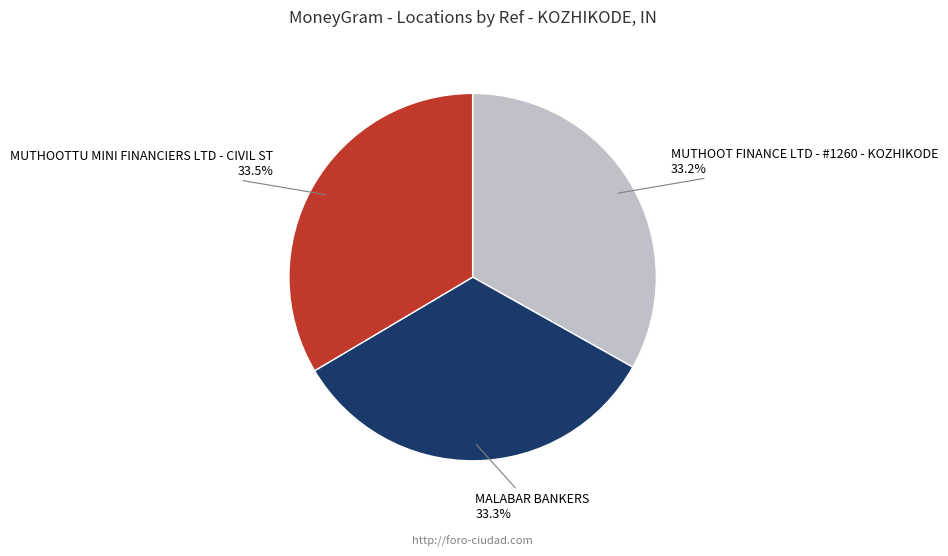

Is there a majority slice in this chart?

No